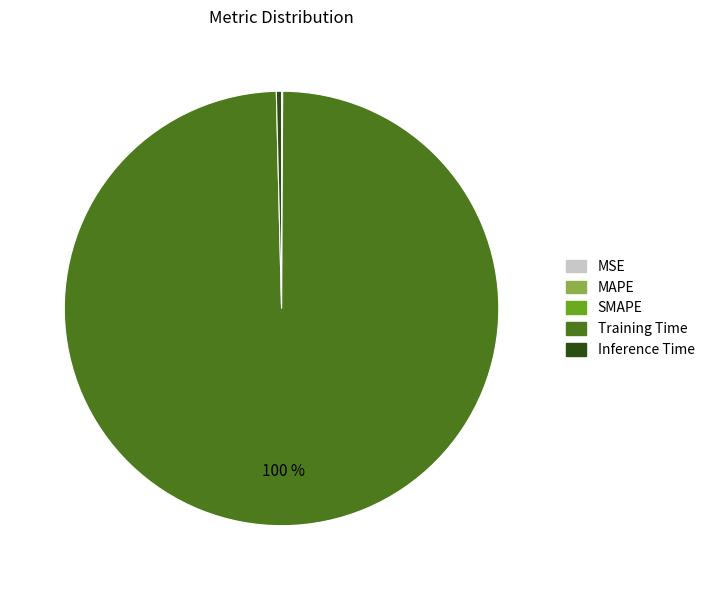

To the nearest percent, what is the difference between the largest and smallest slice percentages?

100%